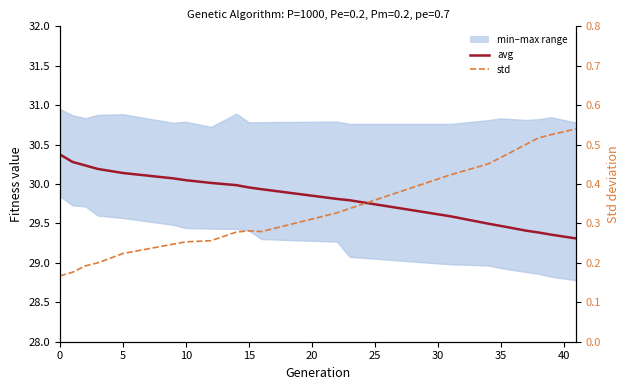

Does the chart display data point markers on the line(s)?

No